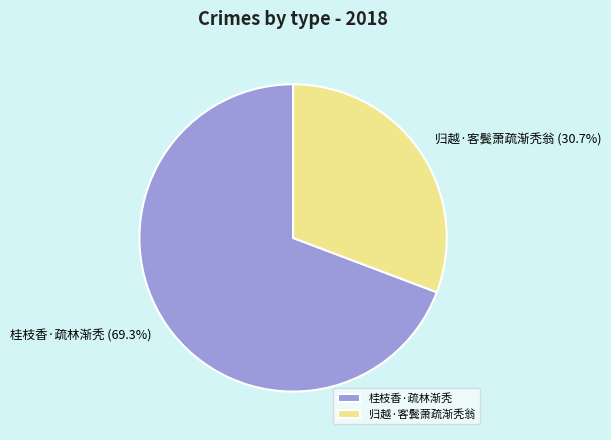

Rank the categories by value from lowest to highest.

归越·客鬓萧疏渐秃翁, 桂枝香·疏林渐秃